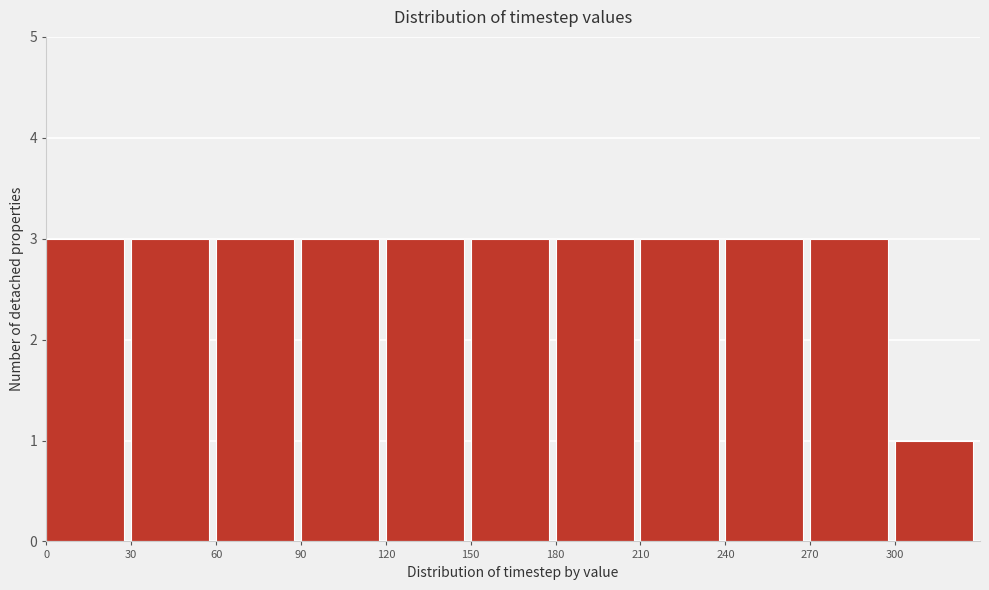

Reading left to right, transcribe this chart: for each bar, give the range it covers on the x-axis and its height. The values are not printed on the chart, so give them approximately, as read against the axis.

0 to 30: 3
30 to 60: 3
60 to 90: 3
90 to 120: 3
120 to 150: 3
150 to 180: 3
180 to 210: 3
210 to 240: 3
240 to 270: 3
270 to 300: 3
300 to 330: 1